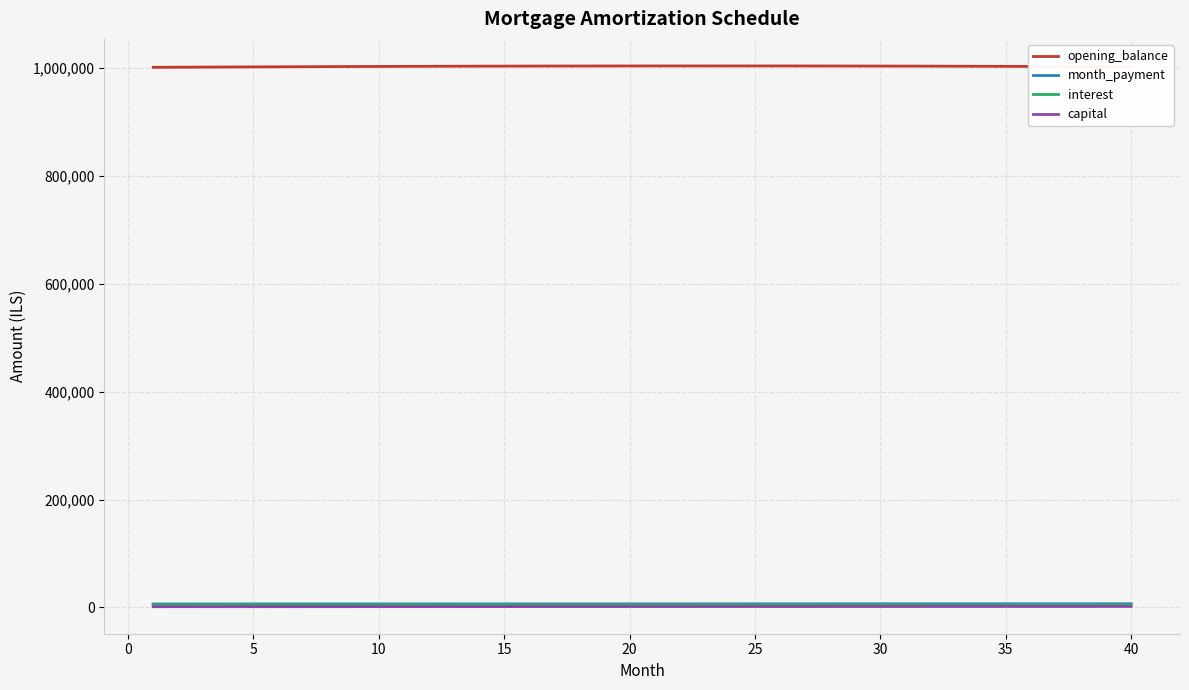

What is the highest value of the opening_balance series?

1004267.7